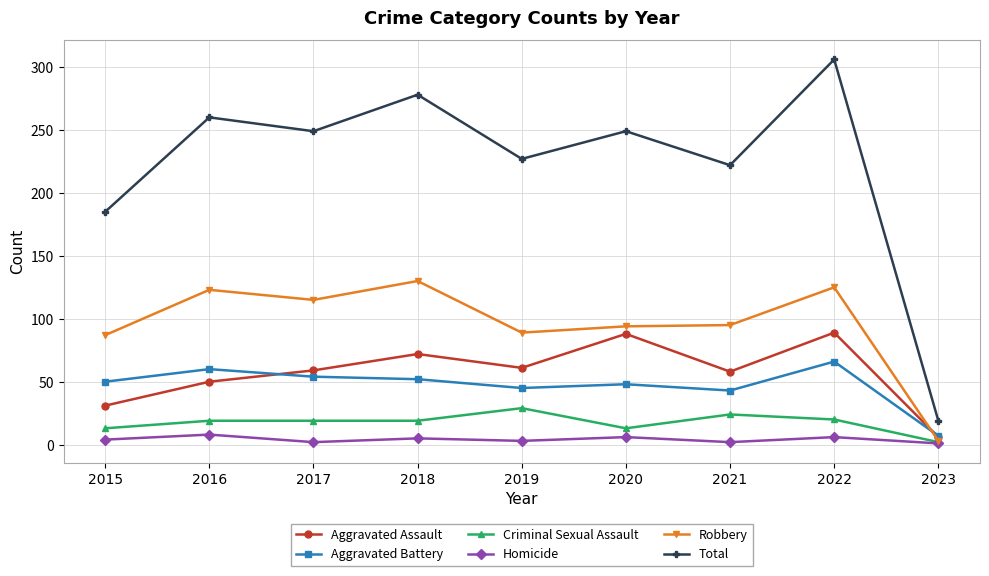

Between 2020 and 2021, which series saw the biggest shift?

Aggravated Assault